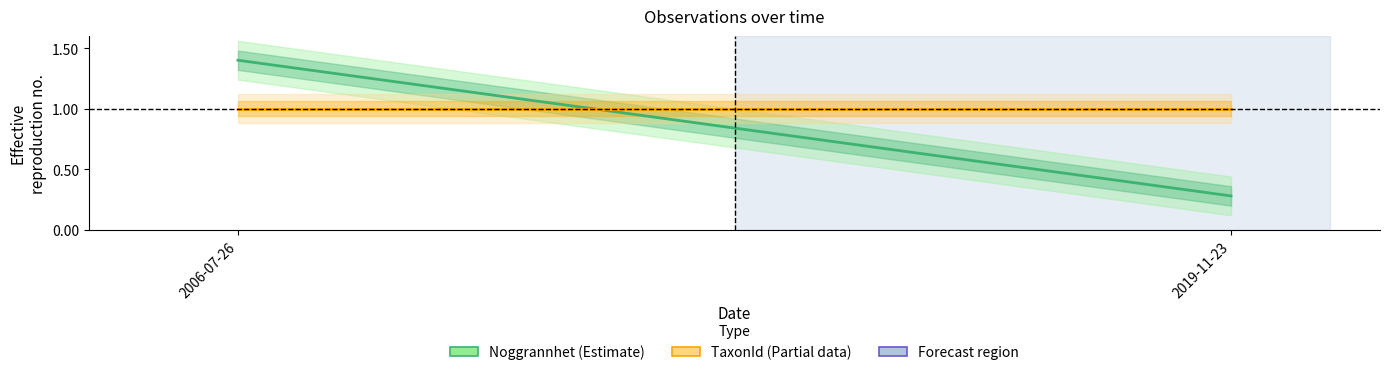

Between 2006-07-26 and 2019-11-23, which is larger?

2006-07-26